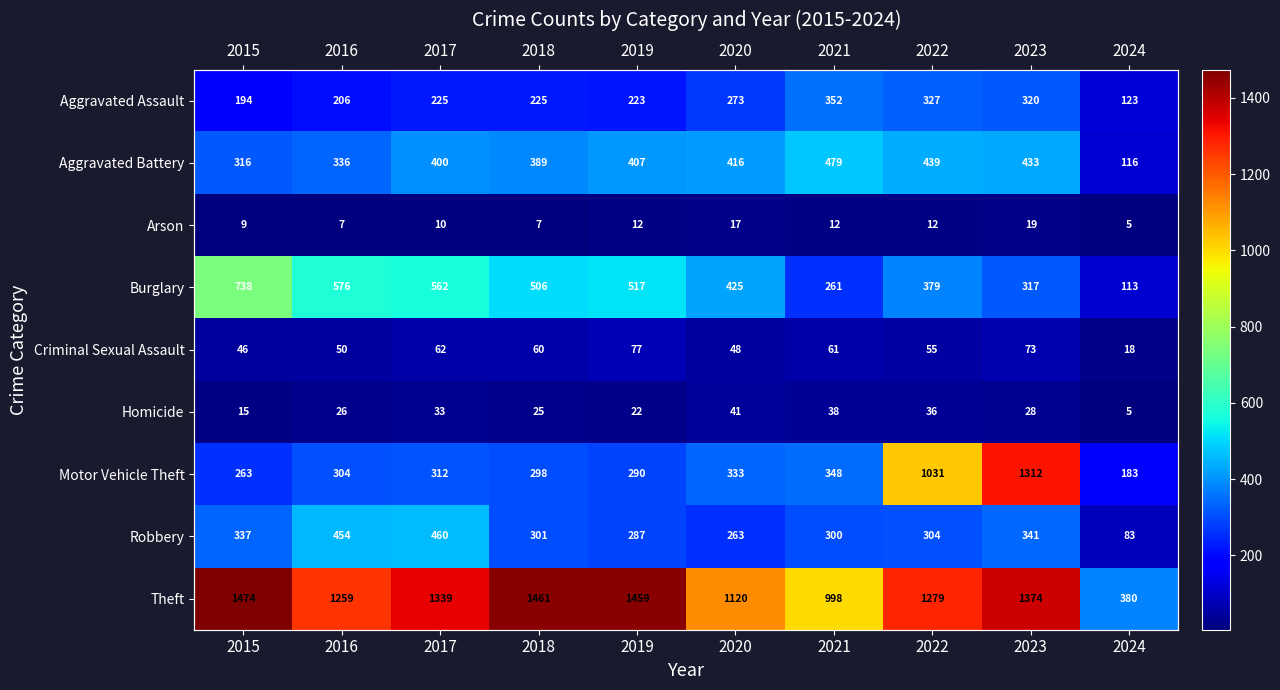

List the labels in order of Motor Vehicle Theft value, largest first.

2023, 2022, 2021, 2020, 2017, 2016, 2018, 2019, 2015, 2024